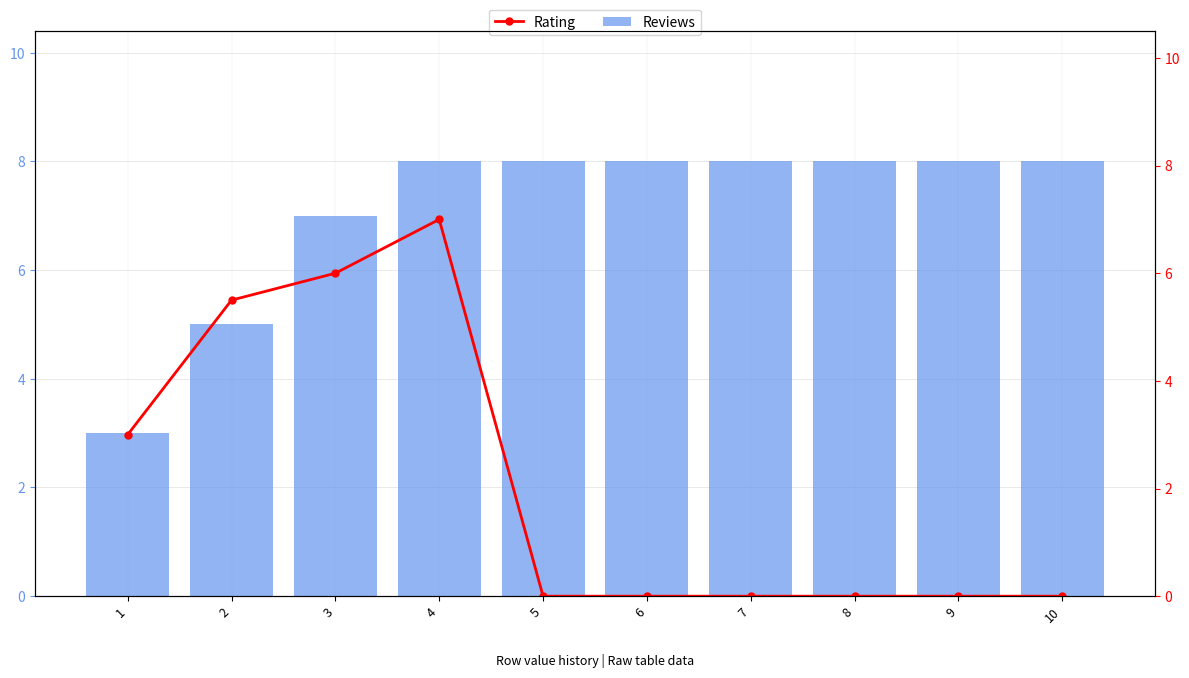

At which category does the chart reach its peak across all series?

4